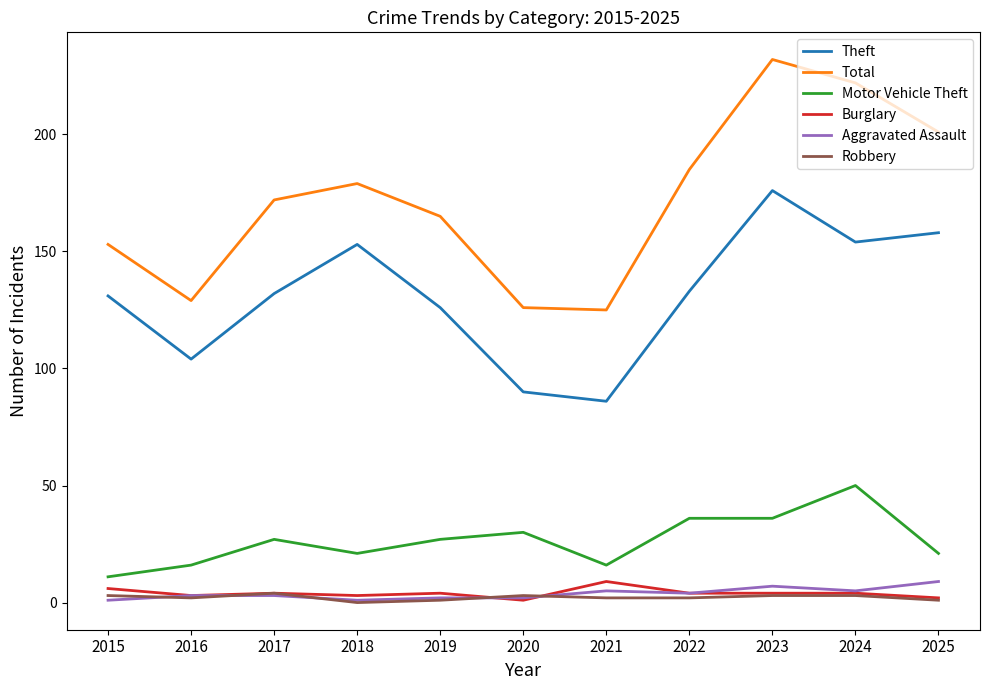

Which category has the highest value across all series?

2023